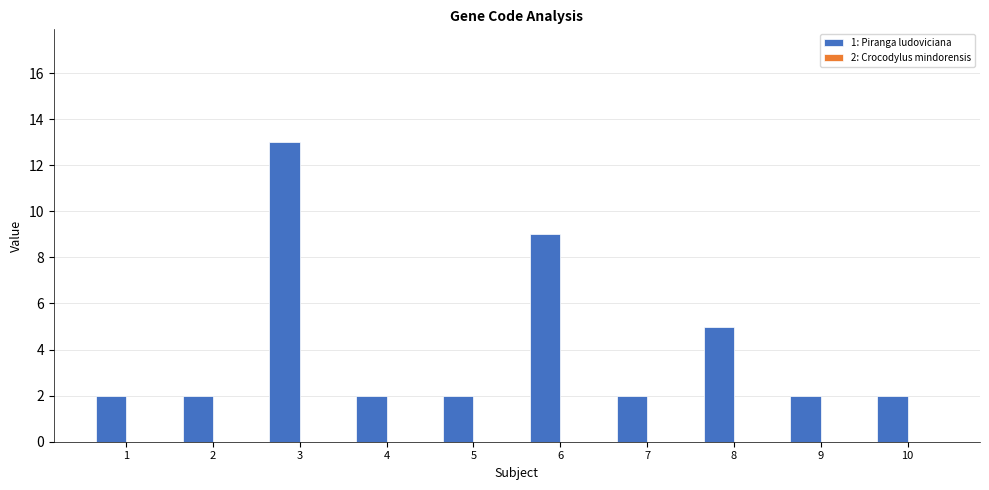

What is the value of the 4th bar from the left?

2